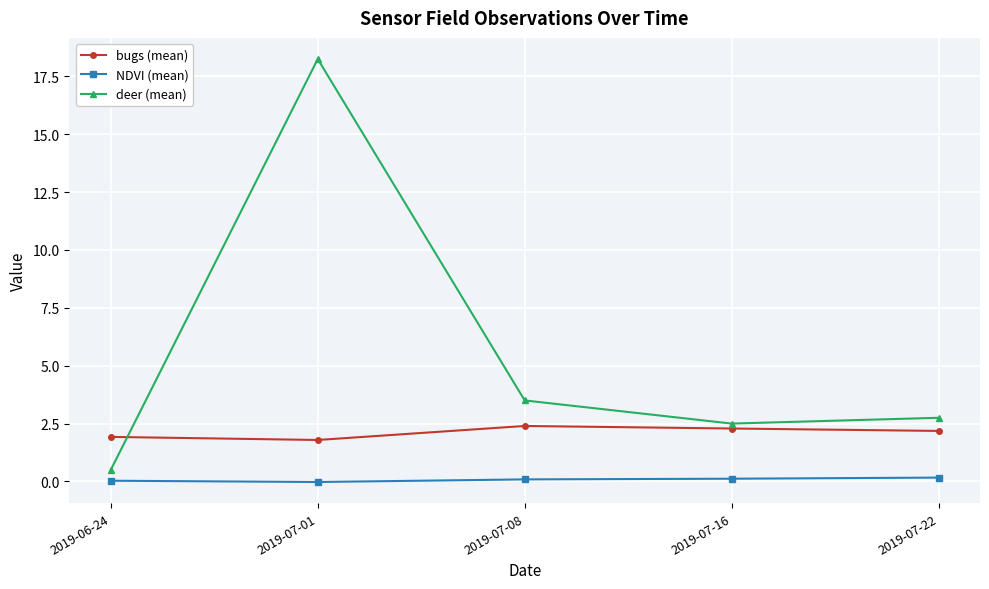

True or false: deer (mean) has more than 1 points higher than both neighbors.

False